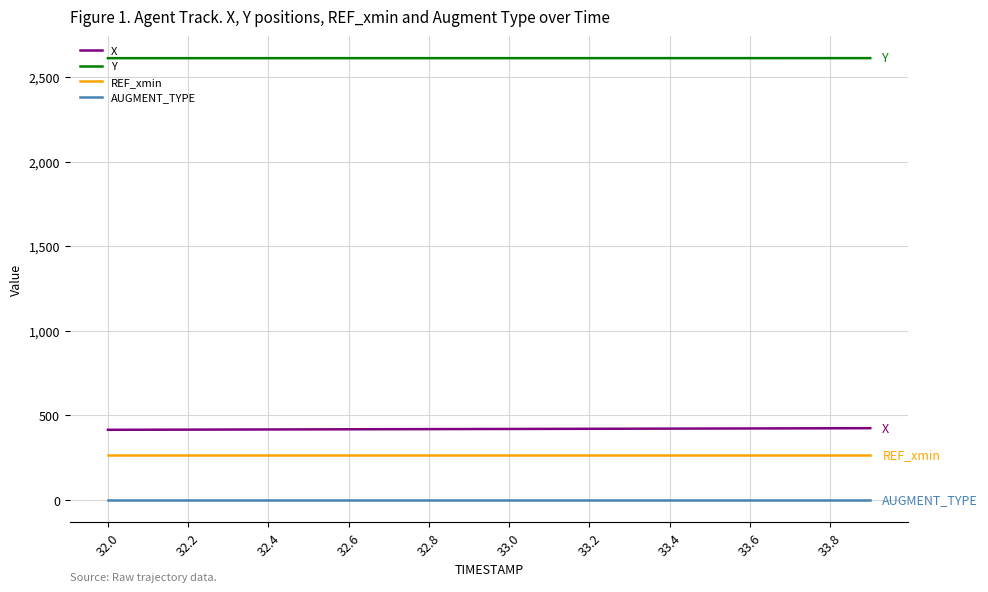

True or false: X and Y intersect in this chart.

False